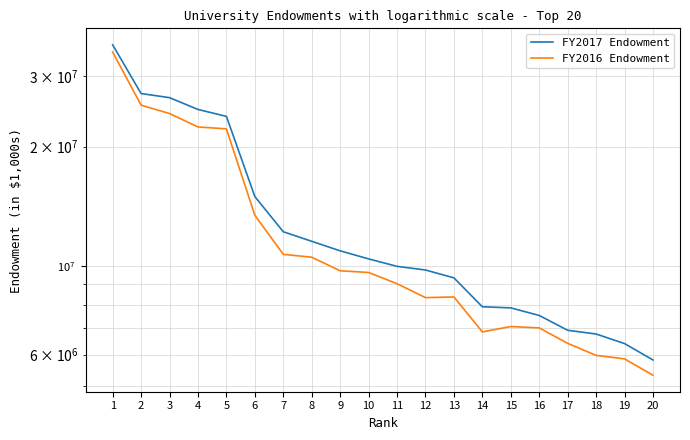

True or false: FY2016 Endowment has a value of 22152580 at 5.

True